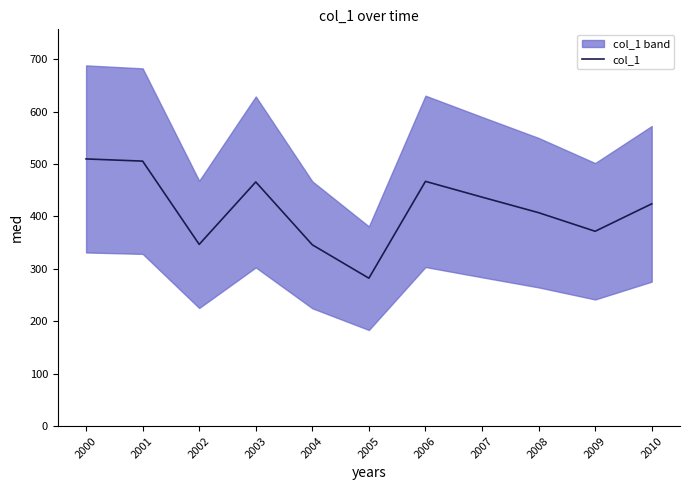

Reading left to right, list all the values displayed in this chart.

2000=509.8	2001=505.7	2002=346.8	2003=465.9	2004=346.0	2005=282.3	2006=467.0	2007=437.0	2008=407.3	2009=371.8	2010=424.2